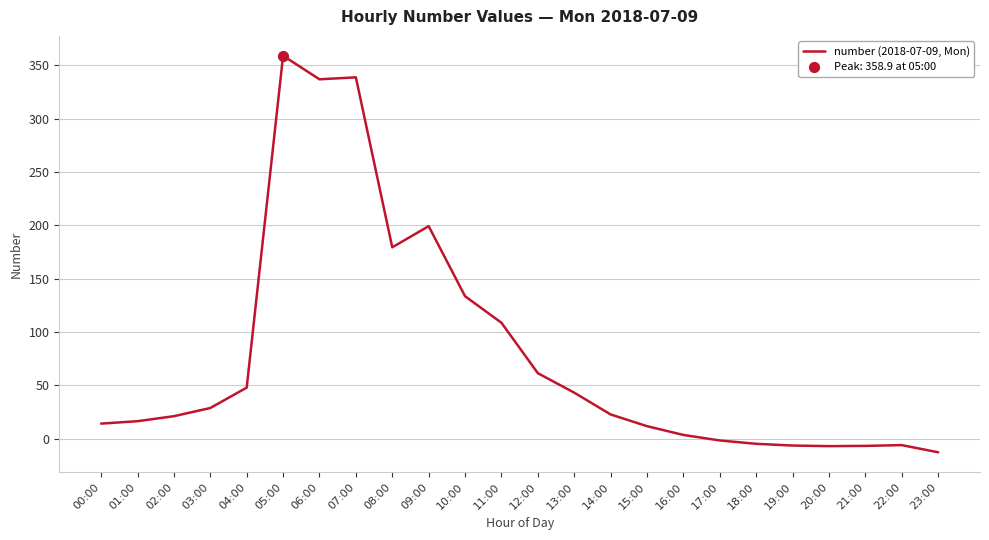

Between 06:00 and 10:00, which is larger?

06:00